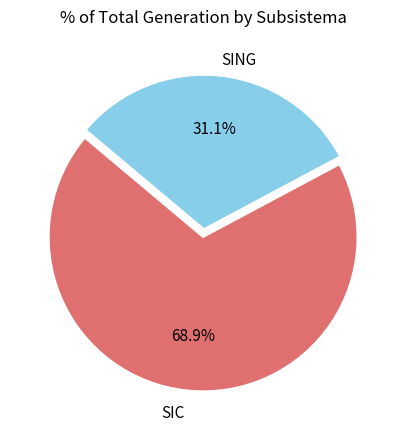

Is it true that SING is 42% of the pie?

False